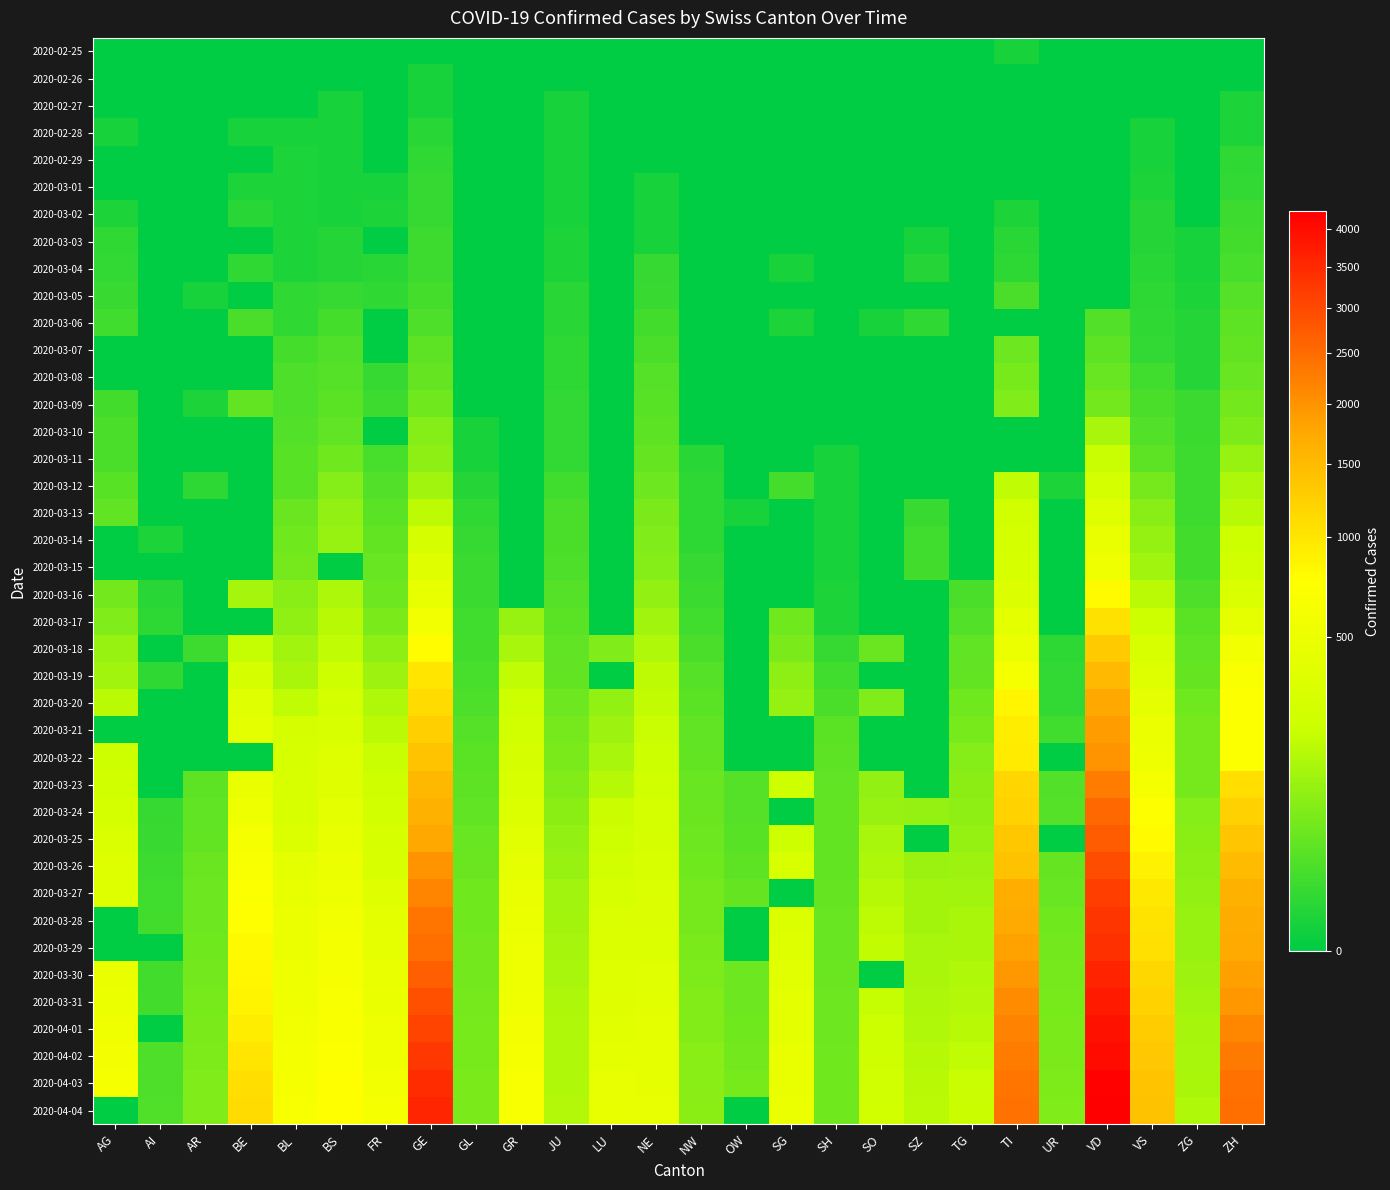

Reading left to right, list all the values displayed in this chart.

2020-02-25: AG=0	AI=0	AR=0	BE=0	BL=0	BS=0	FR=0	GE=0	GL=0	GR=0	JU=0	LU=0	NE=0	NW=0	OW=0	SG=0	SH=0	SO=0	SZ=0	TG=0	TI=1	UR=0	VD=0	VS=0	ZG=0	ZH=0
2020-02-26: AG=0	AI=0	AR=0	BE=0	BL=0	BS=0	FR=0	GE=1	GL=0	GR=0	JU=0	LU=0	NE=0	NW=0	OW=0	SG=0	SH=0	SO=0	SZ=0	TG=0	TI=0	UR=0	VD=0	VS=0	ZG=0	ZH=0
2020-02-27: AG=0	AI=0	AR=0	BE=0	BL=0	BS=1	FR=0	GE=1	GL=0	GR=0	JU=1	LU=0	NE=0	NW=0	OW=0	SG=0	SH=0	SO=0	SZ=0	TG=0	TI=0	UR=0	VD=0	VS=0	ZG=0	ZH=2
2020-02-28: AG=1	AI=0	AR=0	BE=1	BL=1	BS=1	FR=0	GE=4	GL=0	GR=0	JU=1	LU=0	NE=0	NW=0	OW=0	SG=0	SH=0	SO=0	SZ=0	TG=0	TI=0	UR=0	VD=0	VS=1	ZG=0	ZH=2
2020-02-29: AG=0	AI=0	AR=0	BE=0	BL=2	BS=1	FR=0	GE=6	GL=0	GR=0	JU=1	LU=0	NE=0	NW=0	OW=0	SG=0	SH=0	SO=0	SZ=0	TG=0	TI=0	UR=0	VD=0	VS=1	ZG=0	ZH=6
2020-03-01: AG=0	AI=0	AR=0	BE=2	BL=2	BS=1	FR=1	GE=8	GL=0	GR=0	JU=1	LU=0	NE=1	NW=0	OW=0	SG=0	SH=0	SO=0	SZ=0	TG=0	TI=0	UR=0	VD=0	VS=2	ZG=0	ZH=7
2020-03-02: AG=2	AI=0	AR=0	BE=4	BL=2	BS=1	FR=2	GE=8	GL=0	GR=0	JU=1	LU=0	NE=1	NW=0	OW=0	SG=0	SH=0	SO=0	SZ=0	TG=0	TI=2	UR=0	VD=0	VS=3	ZG=0	ZH=11
2020-03-03: AG=6	AI=0	AR=0	BE=0	BL=2	BS=3	FR=0	GE=11	GL=0	GR=0	JU=2	LU=0	NE=1	NW=0	OW=0	SG=0	SH=0	SO=0	SZ=1	TG=0	TI=4	UR=0	VD=0	VS=3	ZG=1	ZH=14
2020-03-04: AG=7	AI=0	AR=0	BE=6	BL=2	BS=3	FR=4	GE=11	GL=0	GR=0	JU=2	LU=0	NE=8	NW=0	OW=0	SG=1	SH=0	SO=0	SZ=3	TG=0	TI=5	UR=0	VD=0	VS=4	ZG=1	ZH=16
2020-03-05: AG=9	AI=0	AR=1	BE=0	BL=6	BS=8	FR=6	GE=15	GL=0	GR=0	JU=4	LU=0	NE=9	NW=0	OW=0	SG=0	SH=0	SO=0	SZ=0	TG=0	TI=18	UR=0	VD=0	VS=5	ZG=2	ZH=24
2020-03-06: AG=12	AI=0	AR=0	BE=17	BL=6	BS=15	FR=0	GE=19	GL=0	GR=0	JU=4	LU=0	NE=13	NW=0	OW=0	SG=2	SH=0	SO=1	SZ=6	TG=0	TI=0	UR=0	VD=23	VS=6	ZG=3	ZH=30
2020-03-07: AG=0	AI=0	AR=0	BE=0	BL=15	BS=21	FR=0	GE=30	GL=0	GR=0	JU=5	LU=0	NE=18	NW=0	OW=0	SG=0	SH=0	SO=0	SZ=0	TG=0	TI=45	UR=0	VD=30	VS=7	ZG=3	ZH=35
2020-03-08: AG=0	AI=0	AR=0	BE=0	BL=19	BS=24	FR=8	GE=38	GL=0	GR=0	JU=5	LU=0	NE=24	NW=0	OW=0	SG=0	SH=0	SO=0	SZ=0	TG=0	TI=58	UR=0	VD=40	VS=12	ZG=3	ZH=41
2020-03-09: AG=14	AI=0	AR=2	BE=34	BL=20	BS=28	FR=11	GE=47	GL=0	GR=0	JU=7	LU=0	NE=27	NW=0	OW=0	SG=0	SH=0	SO=0	SZ=0	TG=0	TI=68	UR=0	VD=51	VS=17	ZG=10	ZH=50
2020-03-10: AG=17	AI=0	AR=0	BE=0	BL=22	BS=33	FR=0	GE=73	GL=1	GR=0	JU=7	LU=0	NE=31	NW=0	OW=0	SG=0	SH=0	SO=0	SZ=0	TG=0	TI=0	UR=0	VD=129	VS=22	ZG=10	ZH=63
2020-03-11: AG=18	AI=0	AR=0	BE=0	BL=26	BS=49	FR=16	GE=84	GL=1	GR=0	JU=7	LU=0	NE=37	NW=4	OW=0	SG=0	SH=1	SO=0	SZ=0	TG=0	TI=0	UR=0	VD=202	VS=30	ZG=11	ZH=102
2020-03-12: AG=27	AI=0	AR=5	BE=0	BL=26	BS=73	FR=22	GE=114	GL=3	GR=0	JU=12	LU=0	NE=46	NW=5	OW=0	SG=15	SH=1	SO=0	SZ=0	TG=0	TI=180	UR=2	VD=276	VS=53	ZG=11	ZH=141
2020-03-13: AG=32	AI=0	AR=0	BE=0	BL=42	BS=92	FR=29	GE=178	GL=6	GR=0	JU=17	LU=0	NE=59	NW=5	OW=1	SG=0	SH=1	SO=0	SZ=9	TG=0	TI=258	UR=0	VD=368	VS=76	ZG=11	ZH=164
2020-03-14: AG=0	AI=2	AR=0	BE=0	BL=47	BS=100	FR=36	GE=281	GL=8	GR=0	JU=18	LU=0	NE=68	NW=5	OW=0	SG=0	SH=1	SO=0	SZ=12	TG=0	TI=265	UR=0	VD=477	VS=98	ZG=13	ZH=219
2020-03-15: AG=0	AI=0	AR=0	BE=0	BL=54	BS=0	FR=40	GE=374	GL=10	GR=0	JU=19	LU=0	NE=74	NW=8	OW=0	SG=0	SH=1	SO=0	SZ=13	TG=0	TI=291	UR=0	VD=560	VS=115	ZG=13	ZH=251
2020-03-16: AG=52	AI=4	AR=0	BE=123	BL=76	BS=143	FR=45	GE=460	GL=10	GR=0	JU=25	LU=0	NE=93	NW=10	OW=0	SG=0	SH=2	SO=0	SZ=0	TG=17	TI=330	UR=0	VD=797	VS=172	ZG=20	ZH=327
2020-03-17: AG=67	AI=5	AR=0	BE=0	BL=89	BS=164	FR=59	GE=587	GL=12	GR=101	JU=29	LU=0	NE=114	NW=12	OW=0	SG=47	SH=2	SO=0	SZ=0	TG=23	TI=422	UR=0	VD=1040	VS=225	ZG=29	ZH=430
2020-03-18: AG=101	AI=0	AR=11	BE=193	BL=116	BS=181	FR=86	GE=775	GL=14	GR=128	JU=32	LU=65	NE=146	NW=18	OW=0	SG=61	SH=8	SO=43	SZ=0	TG=32	TI=511	UR=5	VD=1305	VS=312	ZG=33	ZH=569
2020-03-19: AG=118	AI=6	AR=0	BE=282	BL=134	BS=220	FR=111	GE=994	GL=16	GR=182	JU=36	LU=0	NE=175	NW=25	OW=0	SG=85	SH=12	SO=0	SZ=0	TG=36	TI=638	UR=7	VD=1514	VS=349	ZG=37	ZH=680
2020-03-20: AG=168	AI=0	AR=0	BE=377	BL=184	BS=270	FR=145	GE=1119	GL=20	GR=226	JU=44	LU=92	NE=189	NW=28	OW=0	SG=98	SH=17	SO=66	SZ=0	TG=49	TI=834	UR=7	VD=1756	VS=436	ZG=48	ZH=712
2020-03-21: AG=0	AI=0	AR=0	BE=418	BL=282	BS=297	FR=167	GE=1248	GL=25	GR=258	JU=54	LU=109	NE=200	NW=33	OW=0	SG=0	SH=28	SO=0	SZ=0	TG=56	TI=918	UR=12	VD=1875	VS=498	ZG=53	ZH=712
2020-03-22: AG=232	AI=0	AR=0	BE=0	BL=289	BS=356	FR=202	GE=1391	GL=29	GR=284	JU=61	LU=131	NE=216	NW=36	OW=0	SG=0	SH=30	SO=0	SZ=0	TG=75	TI=939	UR=0	VD=1977	VS=535	ZG=53	ZH=712
2020-03-23: AG=241	AI=0	AR=30	BE=470	BL=302	BS=374	FR=226	GE=1536	GL=31	GR=300	JU=69	LU=156	NE=247	NW=39	OW=25	SG=228	SH=32	SO=95	SZ=0	TG=81	TI=1165	UR=22	VD=2283	VS=628	ZG=53	ZH=1076
2020-03-24: AG=266	AI=8	AR=33	BE=532	BL=306	BS=410	FR=255	GE=1636	GL=33	GR=343	JU=82	LU=205	NE=265	NW=42	OW=25	SG=0	SH=34	SO=104	SZ=97	TG=87	TI=1211	UR=25	VD=2548	VS=728	ZG=72	ZH=1224
2020-03-25: AG=319	AI=9	AR=34	BE=624	BL=341	BS=462	FR=293	GE=1757	GL=40	GR=393	JU=92	LU=228	NE=280	NW=44	OW=27	SG=228	SH=35	SO=129	SZ=0	TG=96	TI=1354	UR=0	VD=2740	VS=793	ZG=80	ZH=1371
2020-03-26: AG=349	AI=11	AR=42	BE=660	BL=422	BS=501	FR=309	GE=1979	GL=43	GR=433	JU=100	LU=253	NE=299	NW=48	OW=30	SG=306	SH=36	SO=141	SZ=107	TG=110	TI=1401	UR=38	VD=2945	VS=874	ZG=87	ZH=1503
2020-03-27: AG=364	AI=12	AR=44	BE=718	BL=466	BS=530	FR=369	GE=2164	GL=47	GR=474	JU=114	LU=287	NE=316	NW=54	OW=37	SG=0	SH=37	SO=157	SZ=119	TG=117	TI=1688	UR=40	VD=3179	VS=968	ZG=94	ZH=1630
2020-03-28: AG=0	AI=13	AR=45	BE=767	BL=502	BS=569	FR=421	GE=2360	GL=47	GR=495	JU=119	LU=317	NE=337	NW=55	OW=0	SG=339	SH=40	SO=173	SZ=122	TG=134	TI=1727	UR=48	VD=3310	VS=1017	ZG=101	ZH=1704
2020-03-29: AG=0	AI=0	AR=48	BE=798	BL=511	BS=605	FR=442	GE=2466	GL=50	GR=519	JU=127	LU=339	NE=346	NW=59	OW=0	SG=365	SH=41	SO=190	SZ=128	TG=138	TI=1837	UR=50	VD=3395	VS=1055	ZG=101	ZH=1736
2020-03-30: AG=481	AI=14	AR=50	BE=826	BL=539	BS=617	FR=477	GE=2673	GL=51	GR=535	JU=128	LU=351	NE=378	NW=63	OW=46	SG=389	SH=42	SO=0	SZ=135	TG=148	TI=1962	UR=53	VD=3607	VS=1144	ZG=112	ZH=1862
2020-03-31: AG=499	AI=14	AR=58	BE=856	BL=561	BS=653	FR=491	GE=2902	GL=53	GR=547	JU=140	LU=375	NE=402	NW=70	OW=46	SG=414	SH=44	SO=196	SZ=140	TG=154	TI=2091	UR=57	VD=3766	VS=1211	ZG=114	ZH=1953
2020-04-01: AG=549	AI=0	AR=61	BE=909	BL=588	BS=687	FR=525	GE=3059	GL=56	GR=592	JU=145	LU=401	NE=420	NW=70	OW=48	SG=414	SH=44	SO=216	SZ=146	TG=166	TI=2195	UR=59	VD=3918	VS=1281	ZG=125	ZH=2142
2020-04-02: AG=592	AI=20	AR=64	BE=1003	BL=610	BS=714	FR=550	GE=3270	GL=58	GR=622	JU=149	LU=422	NE=430	NW=76	OW=51	SG=480	SH=47	SO=227	SZ=155	TG=179	TI=2271	UR=60	VD=4052	VS=1333	ZG=131	ZH=2306
2020-04-03: AG=626	AI=20	AR=65	BE=1073	BL=625	BS=754	FR=588	GE=3456	GL=59	GR=649	JU=149	LU=449	NE=444	NW=79	OW=56	SG=480	SH=47	SO=237	SZ=165	TG=198	TI=2377	UR=62	VD=4188	VS=1382	ZG=138	ZH=2434
2020-04-04: AG=0	AI=21	AR=66	BE=1106	BL=656	BS=767	FR=638	GE=3584	GL=61	GR=657	JU=154	LU=469	NE=452	NW=80	OW=0	SG=504	SH=47	SO=250	SZ=168	TG=208	TI=2442	UR=66	VD=4260	VS=1415	ZG=146	ZH=2467